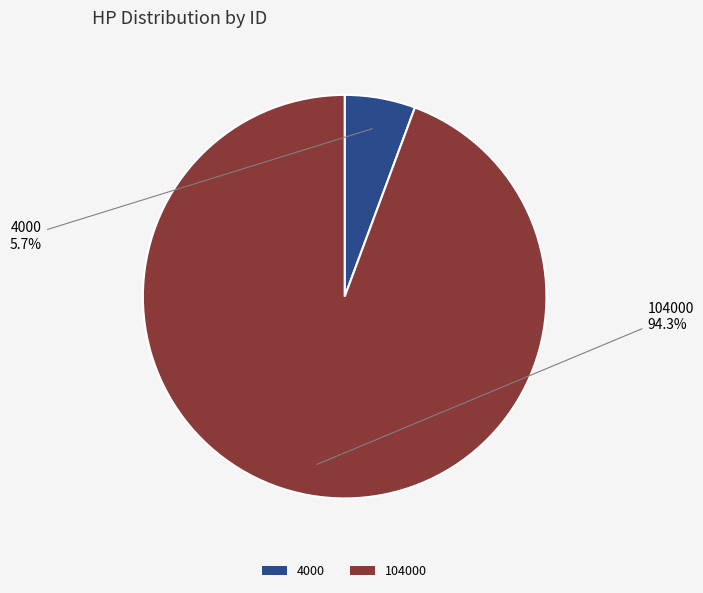

What percentage is NOT represented by 4000?

94.3%